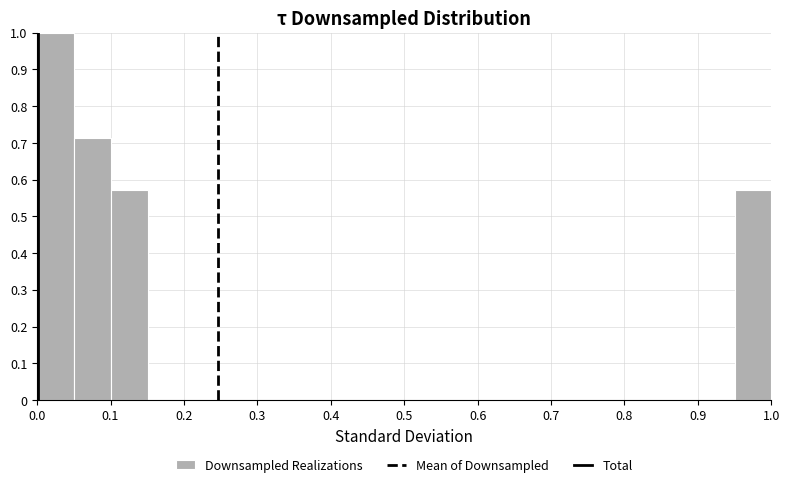

How tall is the bar that spans 0.00 to 0.05 on the x-axis? Neither the bar edges nor the heights are printed on the chart, so give them approximately, as read against the axes.

1.00